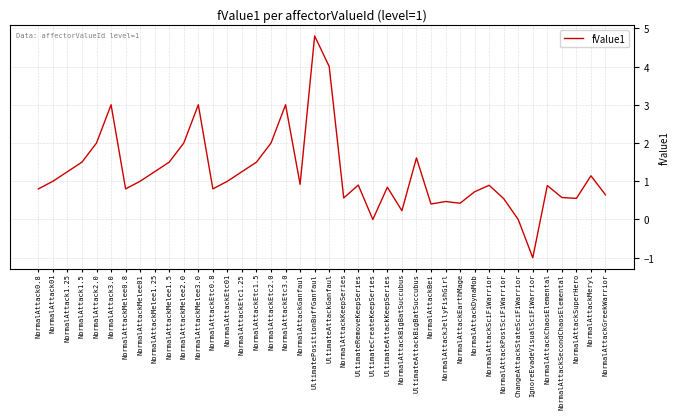

What position from the right is ChangeAttackStateSciFiWarrior?

7